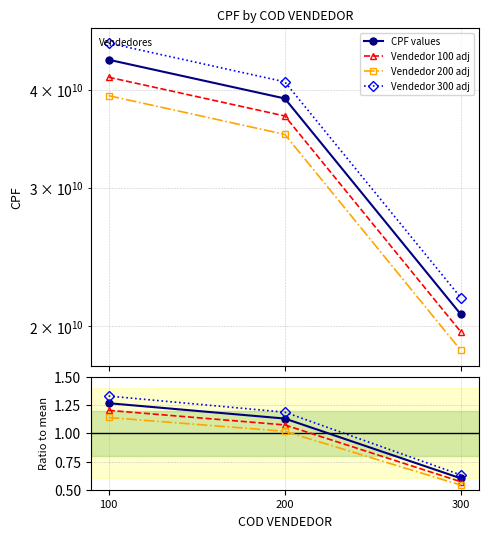

What is the value of the Vendedor 300 adj point at the 1st from the left?

1.3